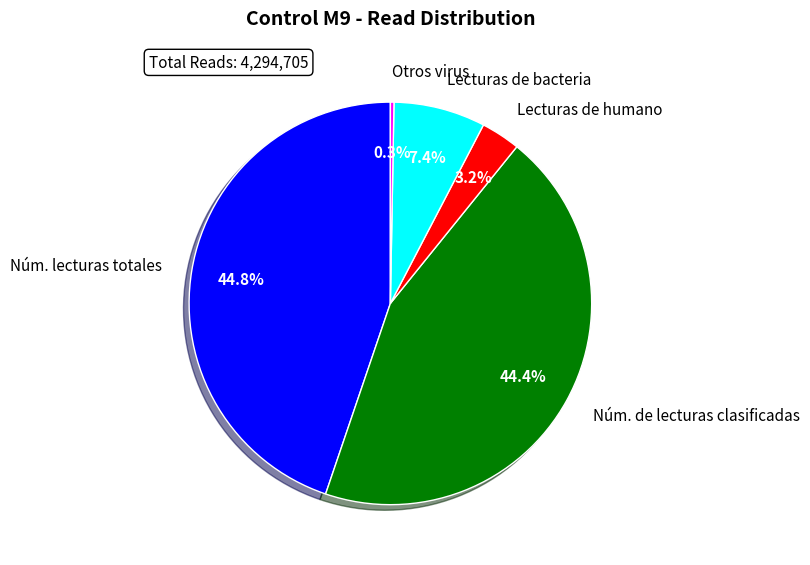

Is the sum of Otros virus and Lecturas de bacteria greater than half?

No